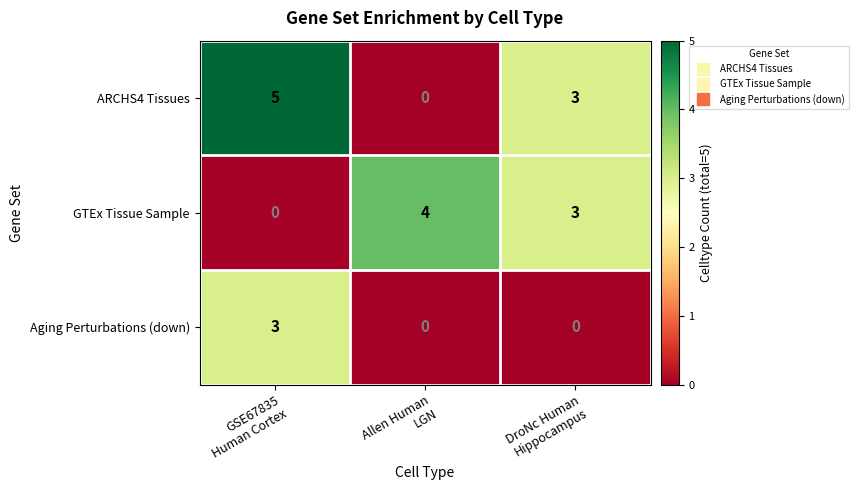

What is the average value of the ARCHS4 Tissues series?

3